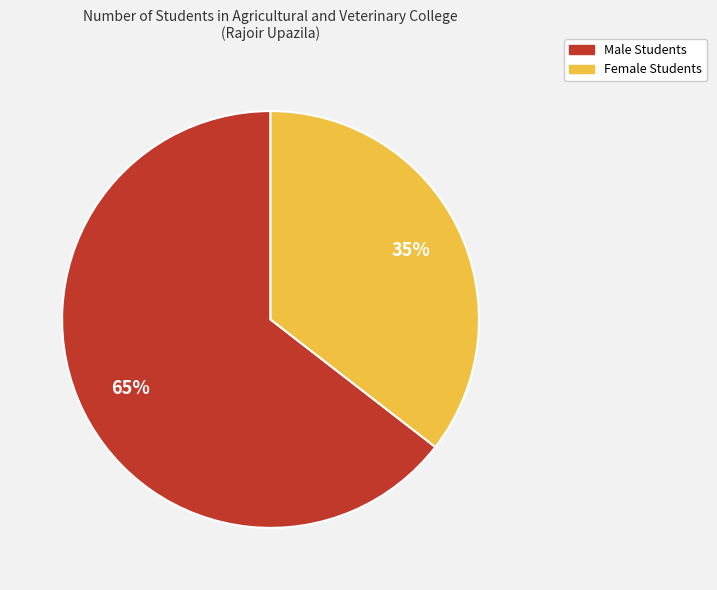

Which has a higher value, Male Students or Female Students?

Male Students